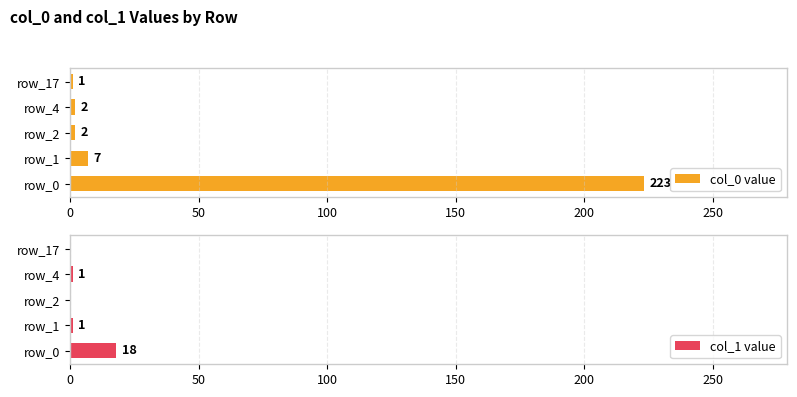

Where is col_0 value nearest to the value 112?

row_1